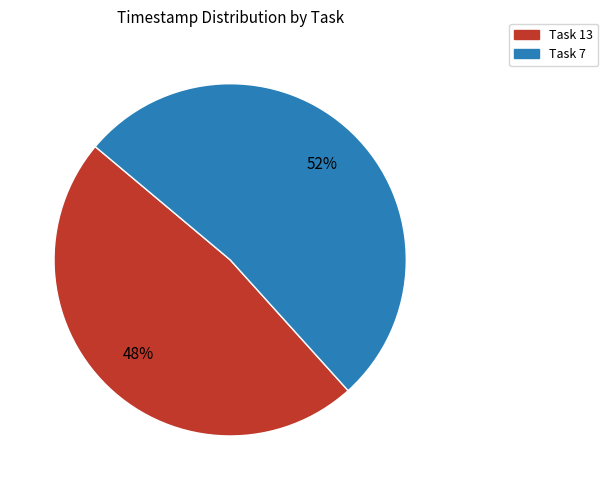

To the nearest percent, what percentage of the pie is Task 7?

52%